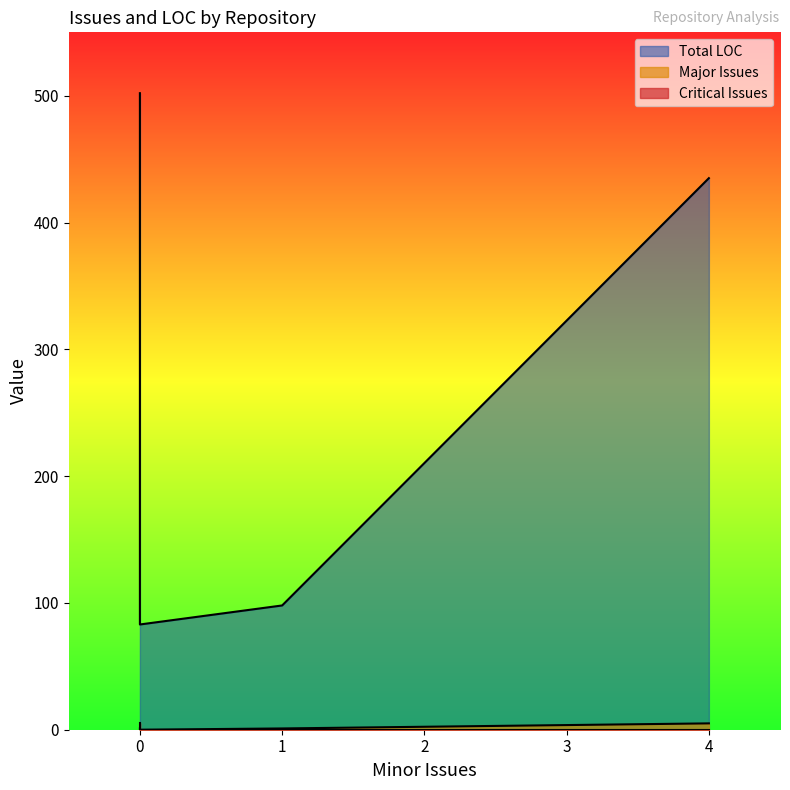

How many lines are shown in the chart?

3